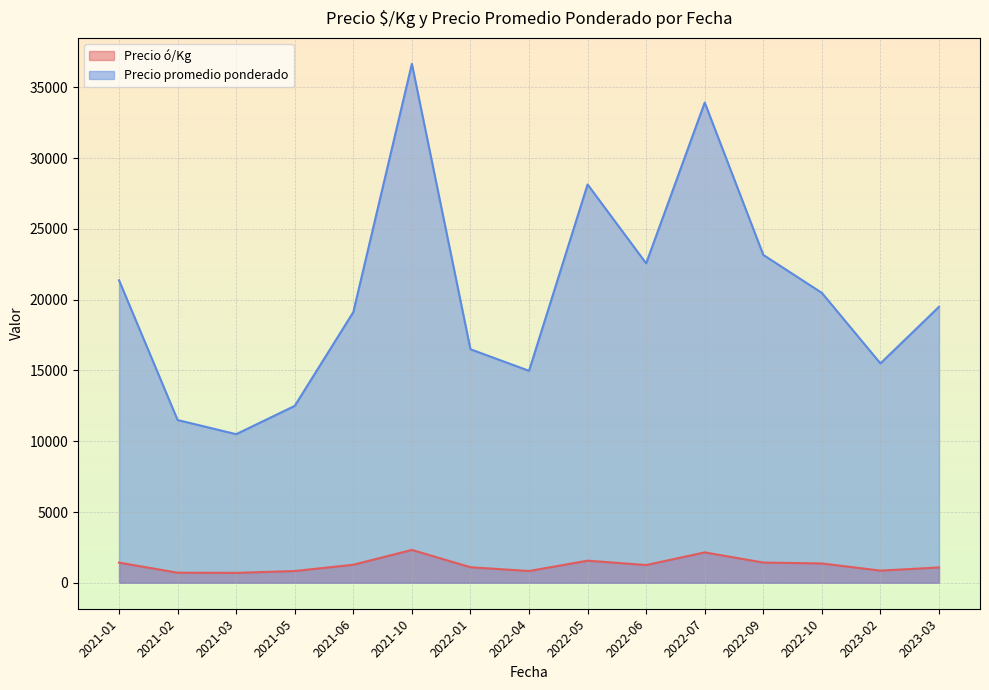

What is the average value of the Precio promedio ponderado series?

20429.5